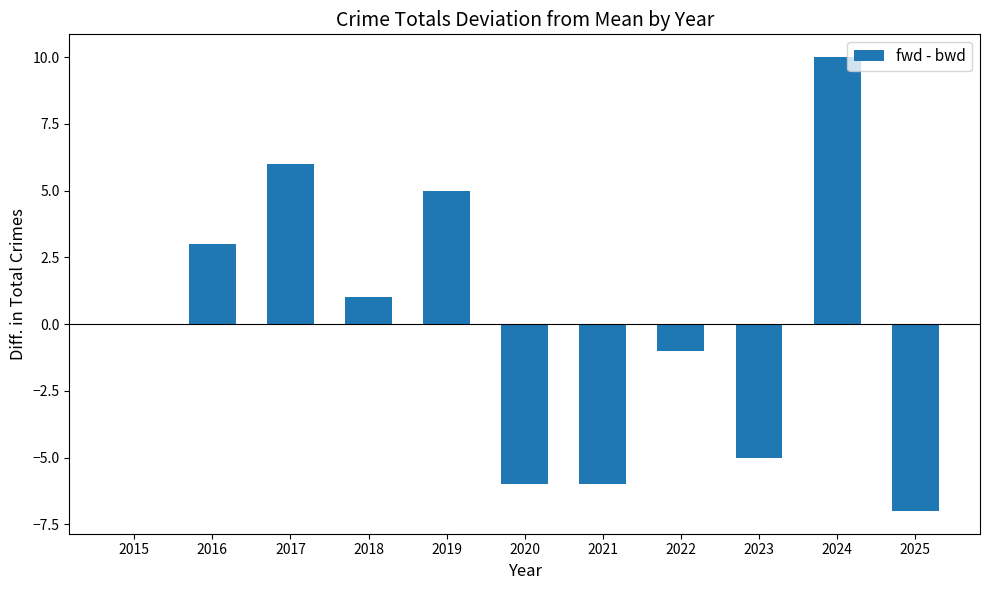

How many series are shown in this chart?

1